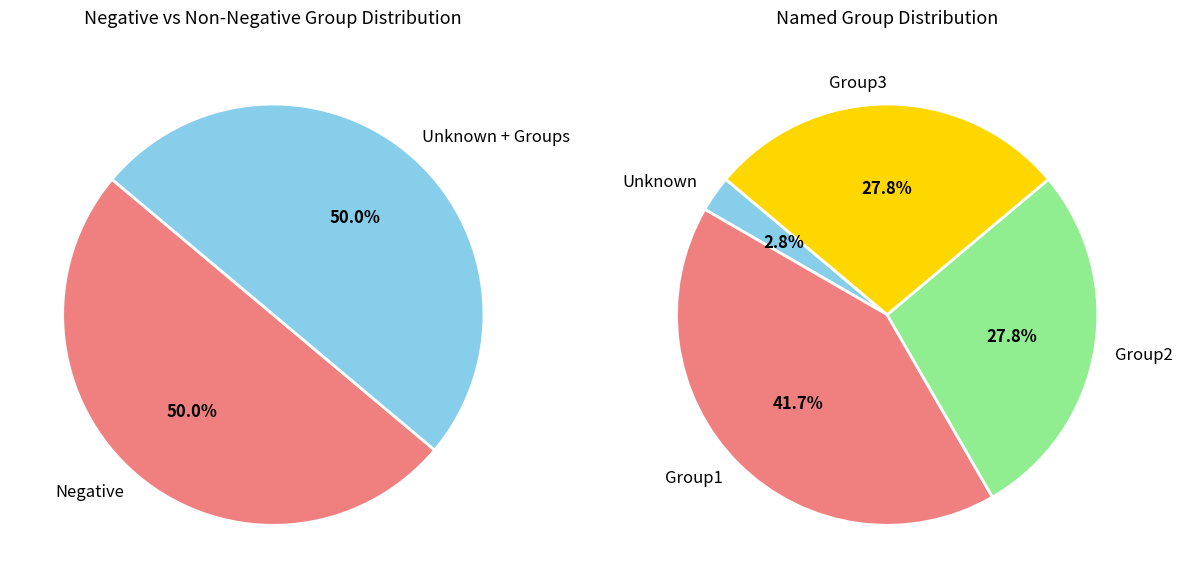

What is the change in value from Unknown to Group2?

+9